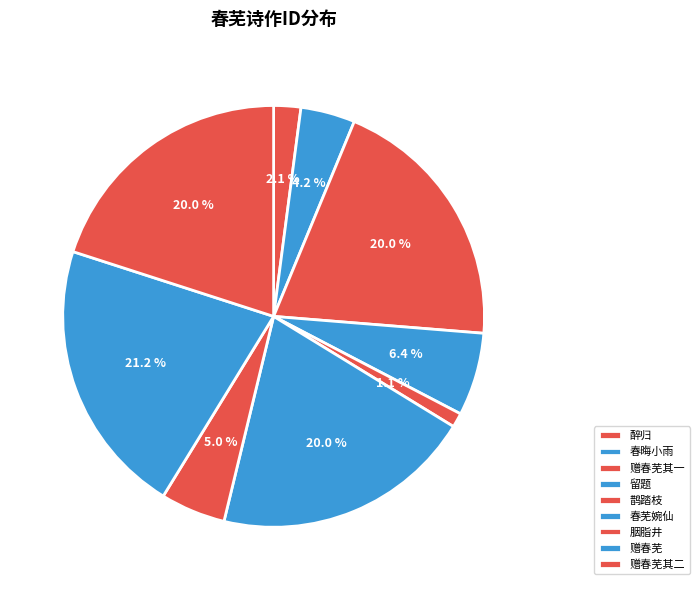

To the nearest percent, what is the difference between the largest and smallest slice percentages?

20%